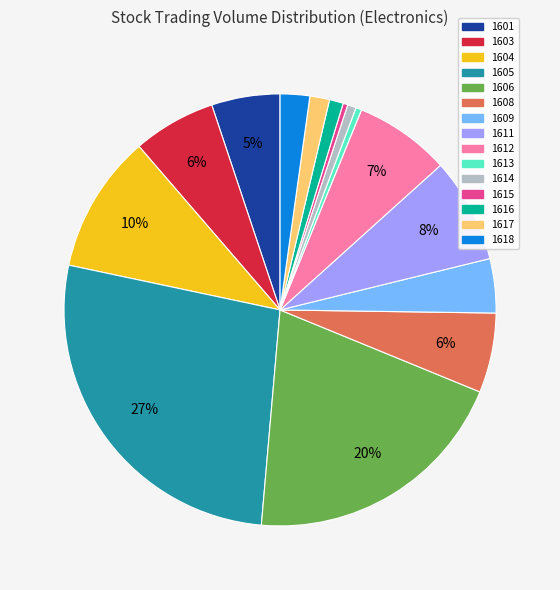

Between 1605 and 1618, which is larger?

1605